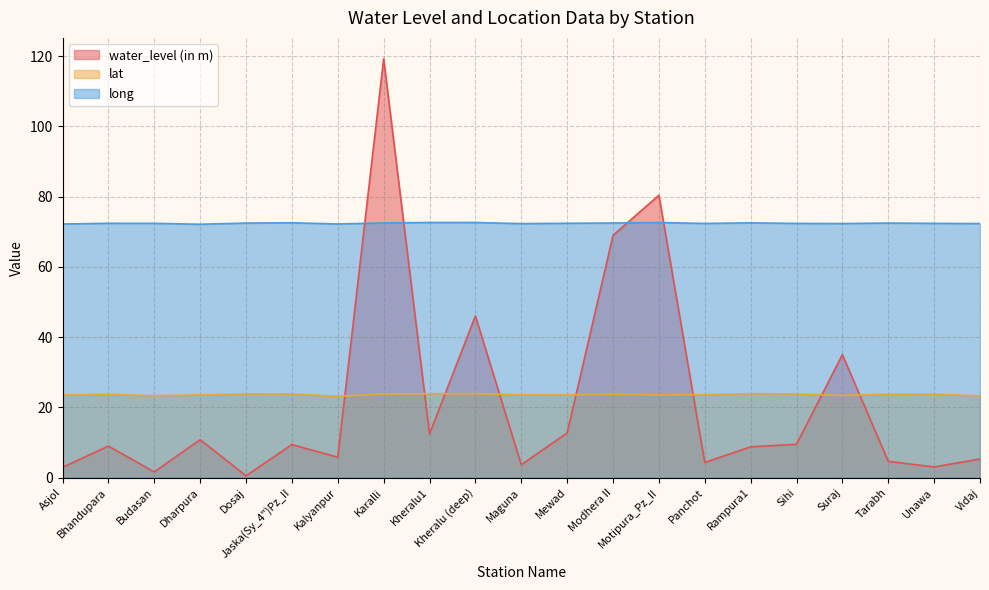

How many interior local peaks does the water_level (in m) series have?

7